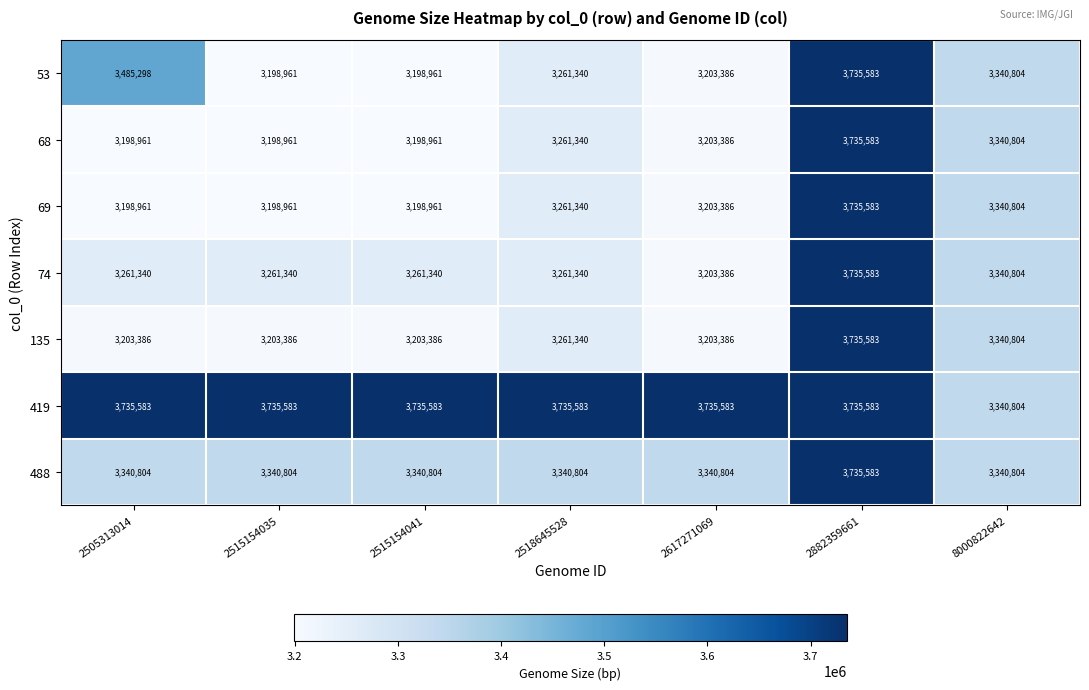

What is the smallest value displayed?

3198961